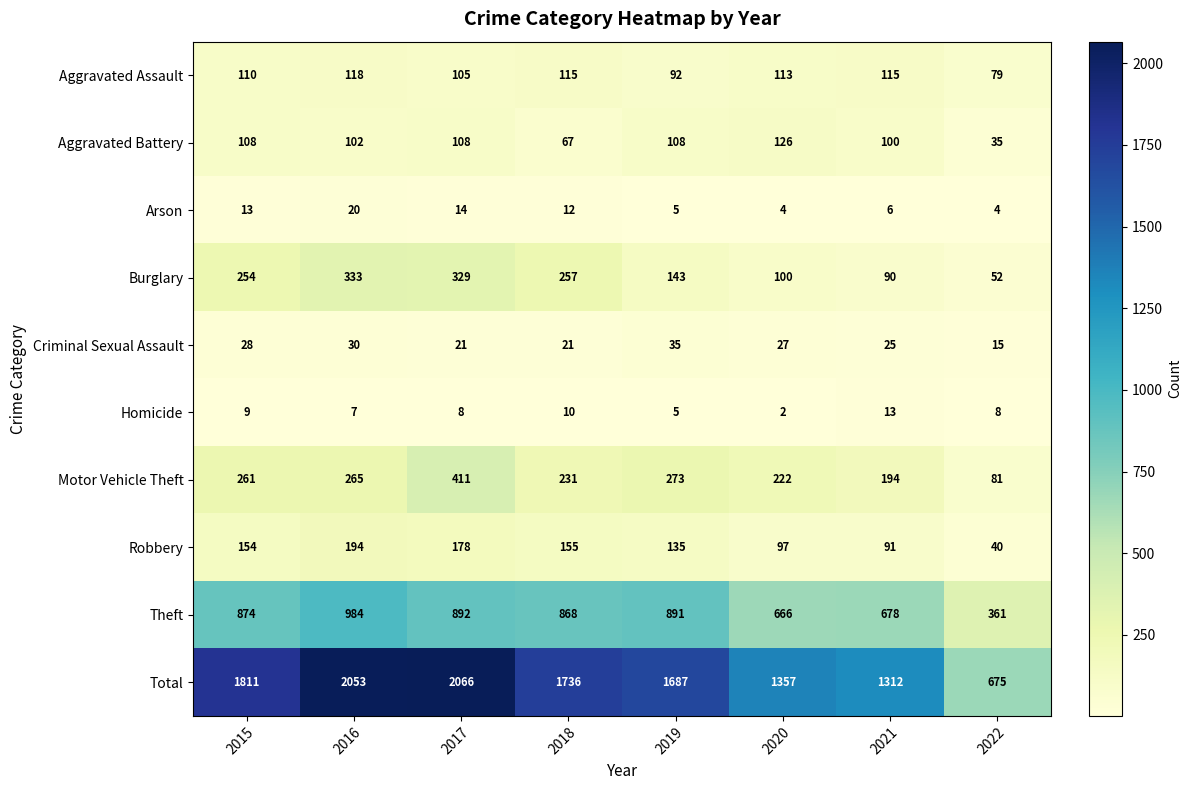

At which label does Total first exceed 1736?

2015